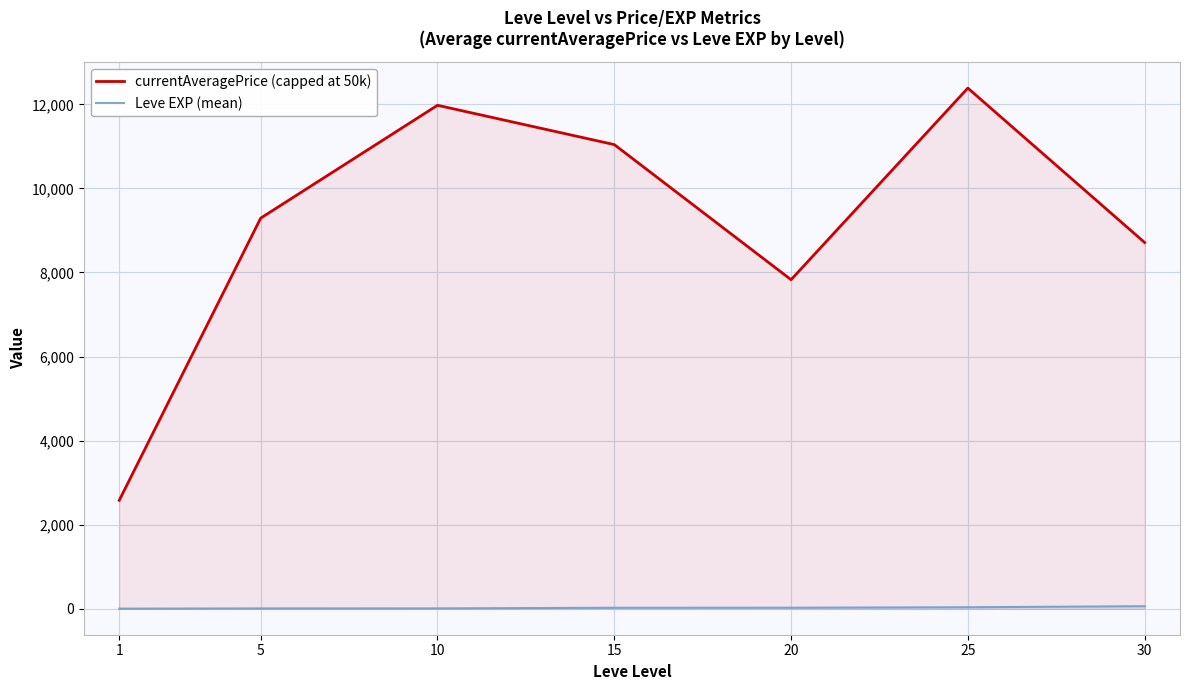

Reading left to right, transcribe all the data shown in this chart.

currentAveragePrice (capped at 50k): 1=2578.9	5=9292.8	10=11978.1	15=11042.7	20=7828.0	25=12386.6	30=8713.0
Leve EXP (mean): 1=1.3	5=6.2	10=7.7	15=22.3	20=23.3	25=34.7	30=59.0